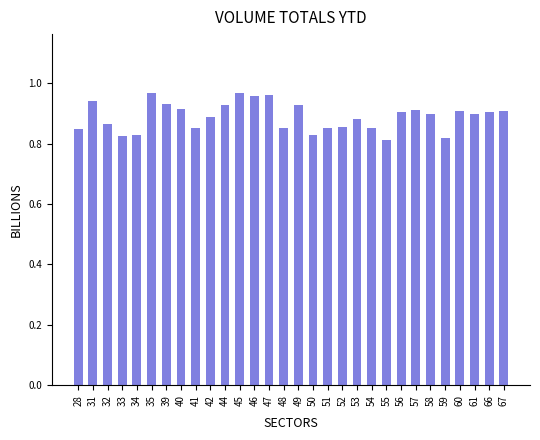

How many bars are there in total?

30